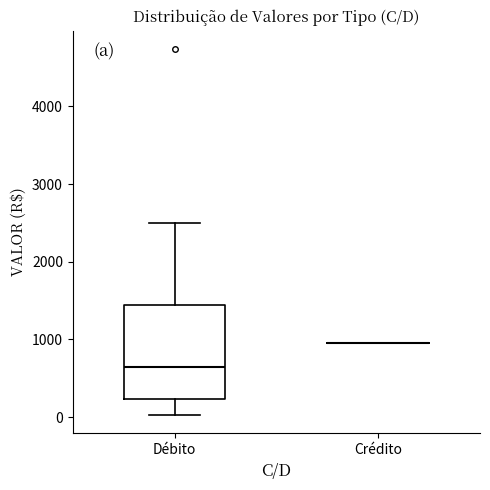

Reading left to right, transcribe this box plot: for each box, give where its median line is, the range the box spans, and where its two whiskers end, as read against the y-axis. The values are not printed on the chart, so give them approximately, as read against the axis.

Débito: median 600, box 200 to 1400, whiskers 0 to 2500
Crédito: box collapsed to a line at 1000, whiskers 1000 to 1000